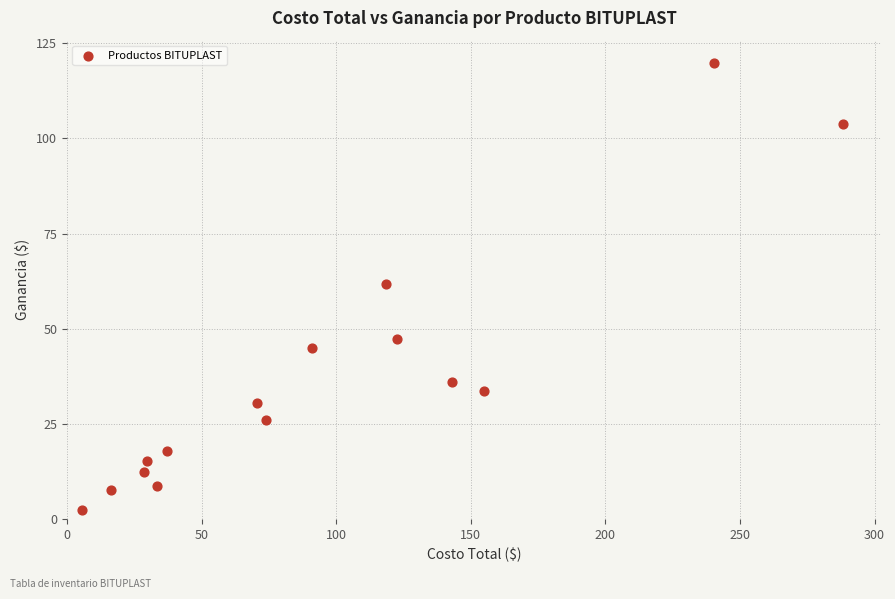

What is the range of X values (max minus min)?

282.8